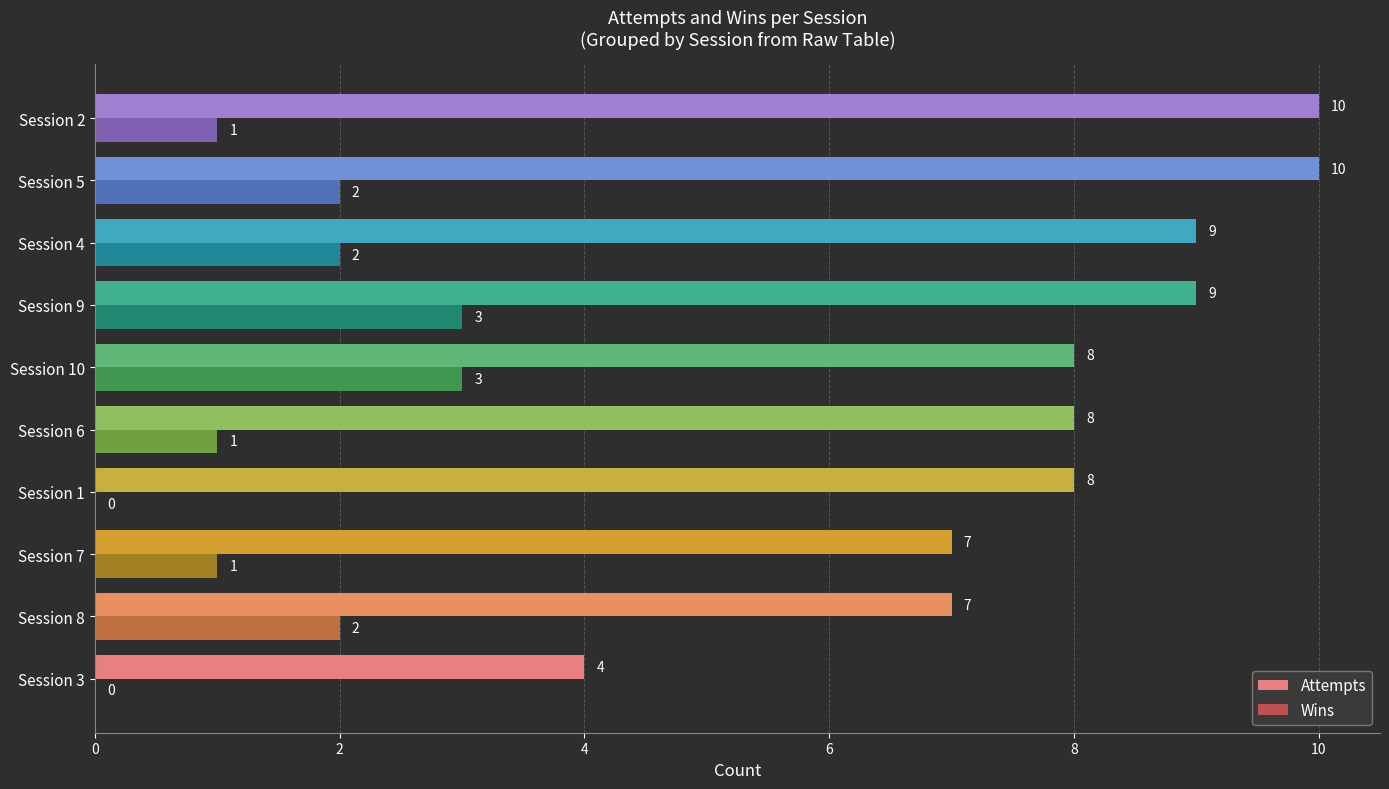

How many Attempts values are between 7 and 9?

7